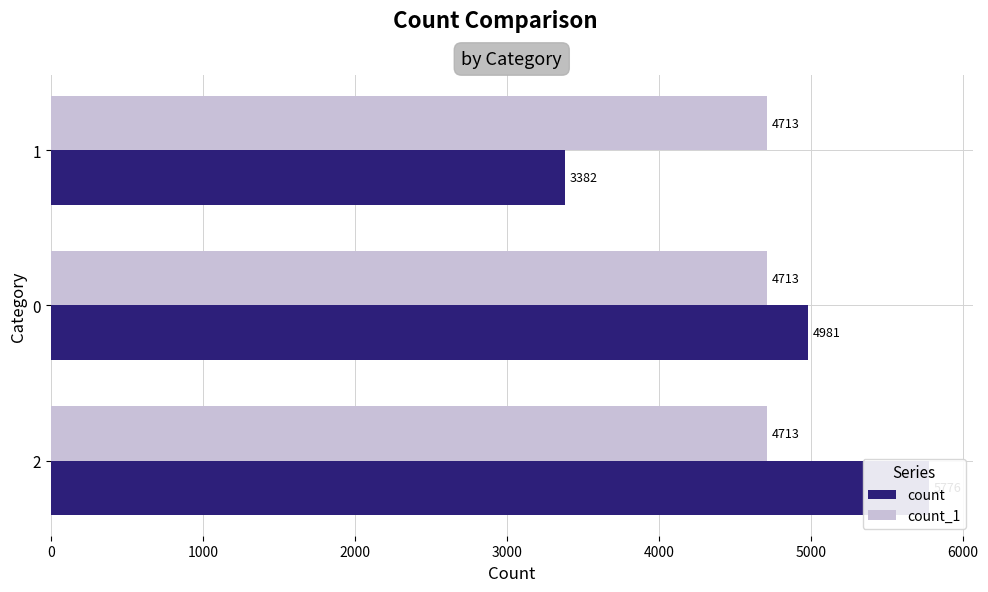

What is the sum of all count_1 values?

1.0